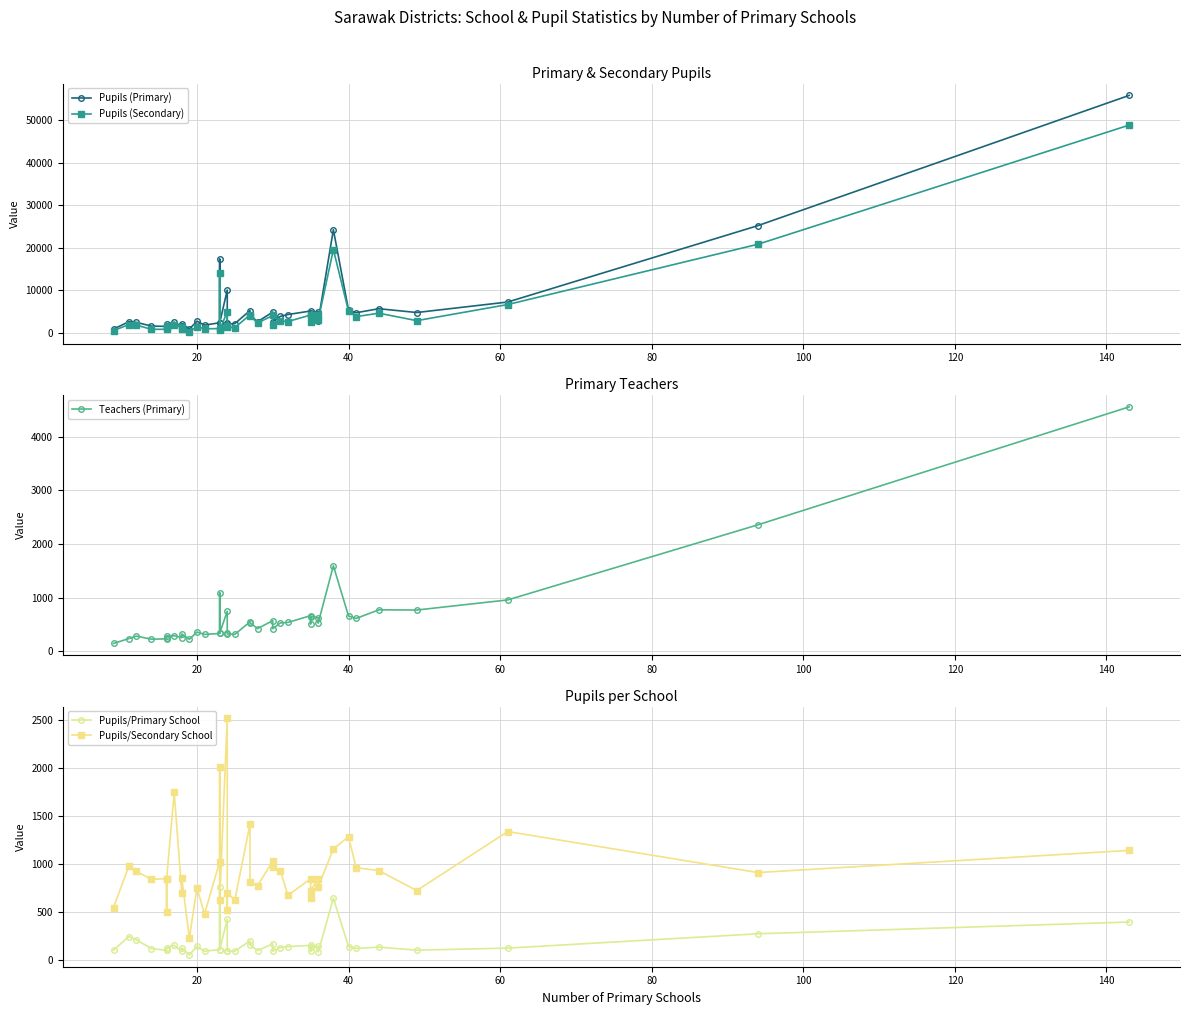

In Teachers (Primary), how many points are lower than both neighbors (excluding endpoints)?

12